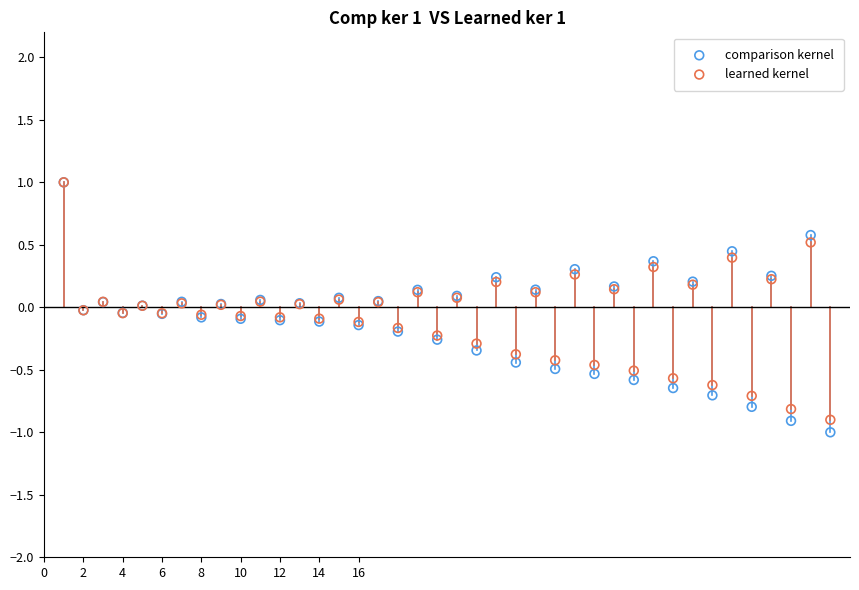

What are all the series names shown in the legend?

comparison kernel, learned kernel